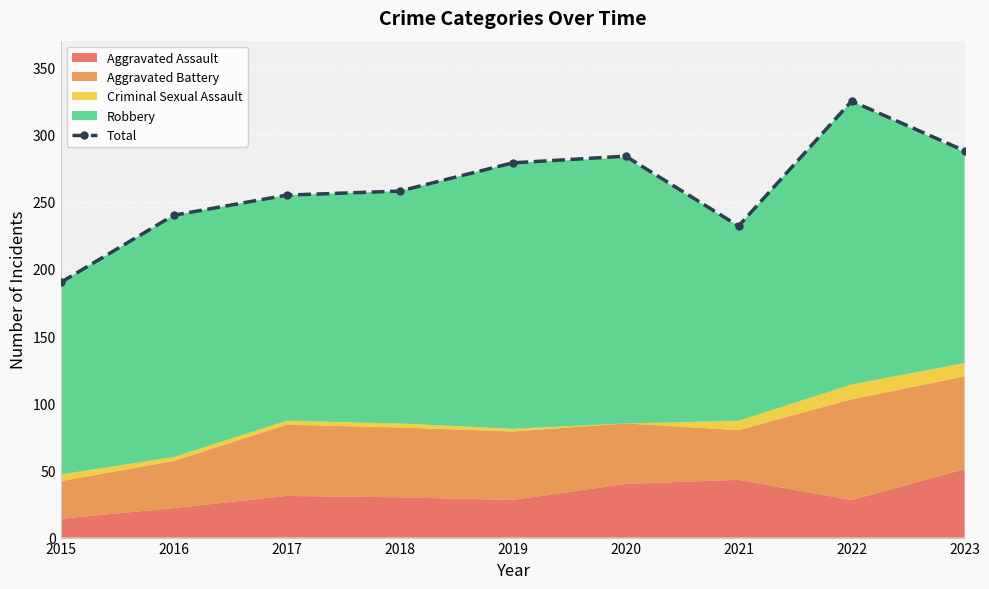

Where does the data first go above 258?

2019